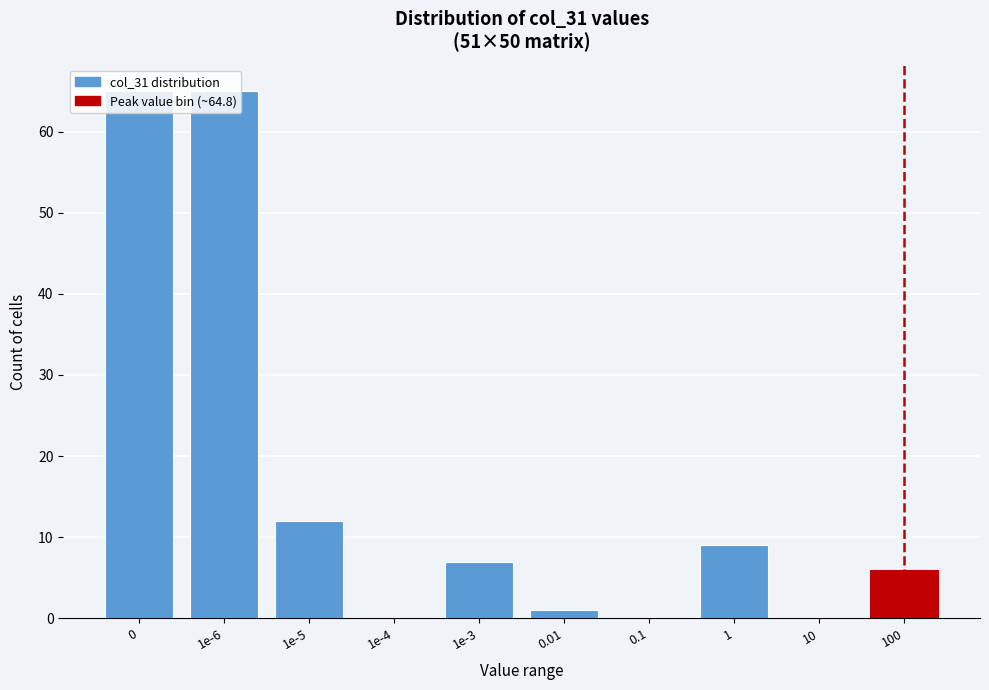

What is the change in value from 0 to 100?

-59